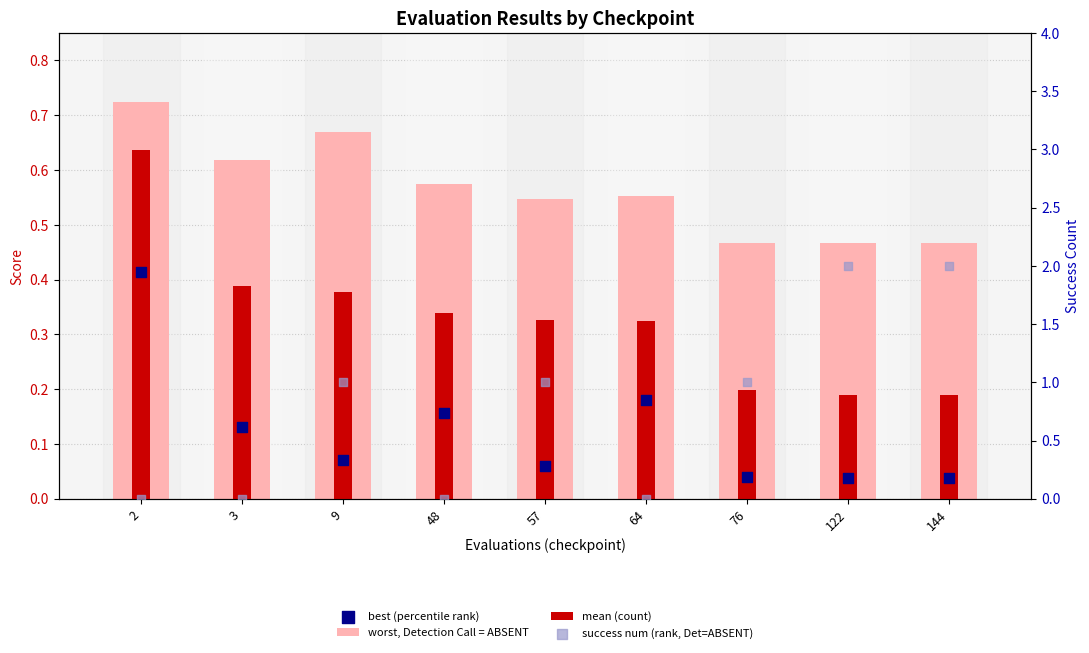

At how many categories does at least one series exceed 1?

2